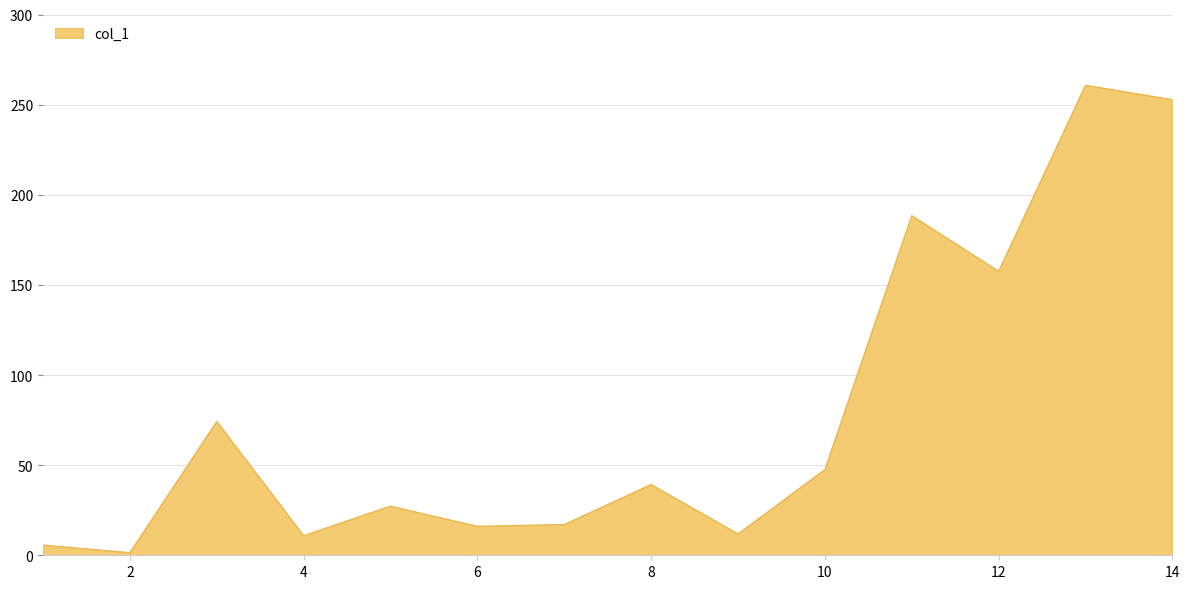

What is the difference between the maximum and minimum values?

259.3